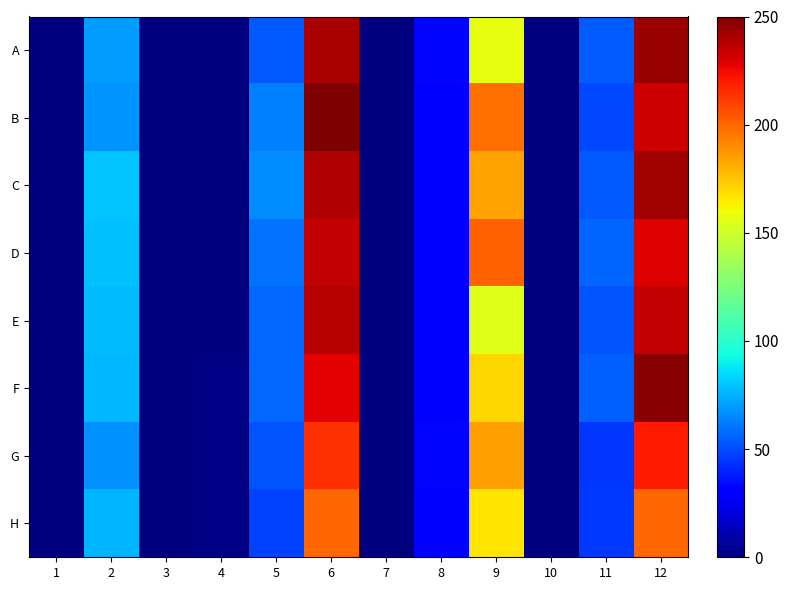

Reading left to right, what are all the values shown in this chart?

A: 1=0.0	2=69.7	3=0.0	4=0.0	5=53.6	6=241.1	7=0.0	8=32.3	9=157.6	10=0.7	11=54.6	12=243.8
B: 1=0.0	2=68.0	3=0.0	4=0.3	5=62.5	6=250.0	7=0.0	8=30.2	9=197.5	10=0.0	11=49.8	12=232.8
C: 1=0.0	2=80.0	3=0.0	4=0.7	5=65.6	6=239.0	7=0.0	8=31.2	9=183.7	10=0.0	11=53.2	12=242.4
D: 1=0.0	2=78.6	3=0.0	4=0.7	5=59.8	6=235.2	7=0.0	8=28.2	9=201.2	10=0.0	11=56.0	12=229.4
E: 1=0.0	2=77.6	3=0.0	4=0.7	5=57.3	6=238.0	7=0.3	8=30.2	9=155.2	10=0.3	11=51.9	12=234.9
F: 1=0.0	2=76.9	3=0.0	4=1.0	5=57.3	6=227.7	7=0.3	8=30.6	9=170.0	10=0.3	11=55.6	12=247.6
G: 1=0.0	2=67.0	3=0.3	4=1.0	5=52.2	6=213.9	7=0.3	8=32.6	9=185.4	10=0.3	11=44.3	12=220.1
H: 1=0.0	2=75.9	3=0.3	4=1.0	5=47.0	6=199.9	7=0.3	8=29.9	9=166.6	10=0.3	11=45.7	12=199.5